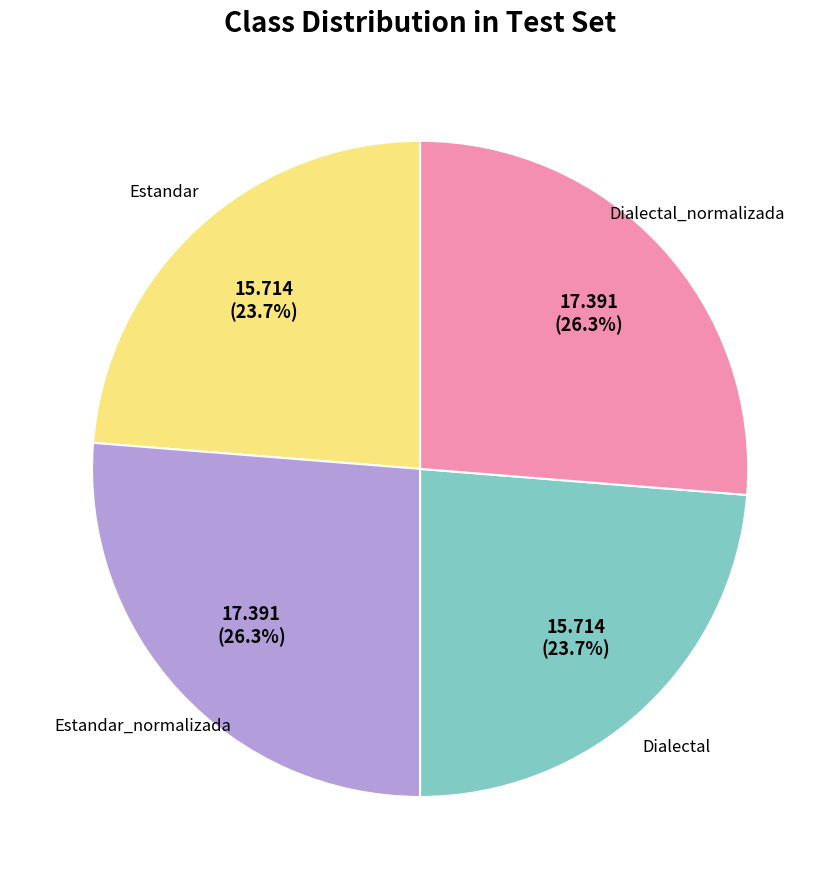

Is there any slice that represents more than half of the pie?

No